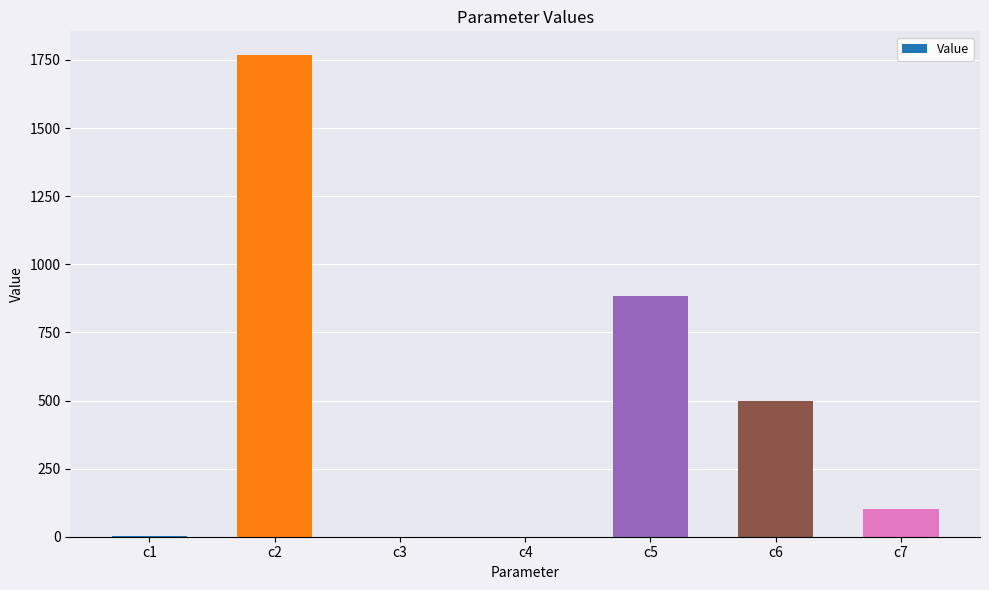

What value does the data have at c3?

0.1